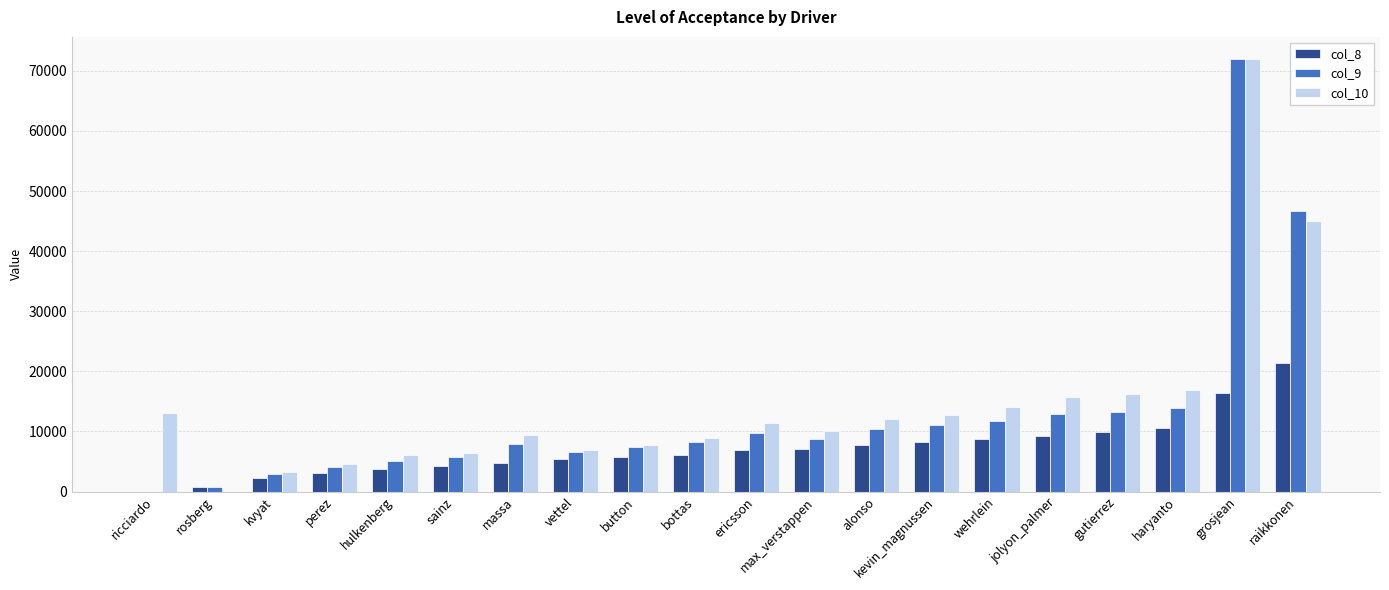

Between max_verstappen and grosjean, which series saw the biggest shift?

col_9